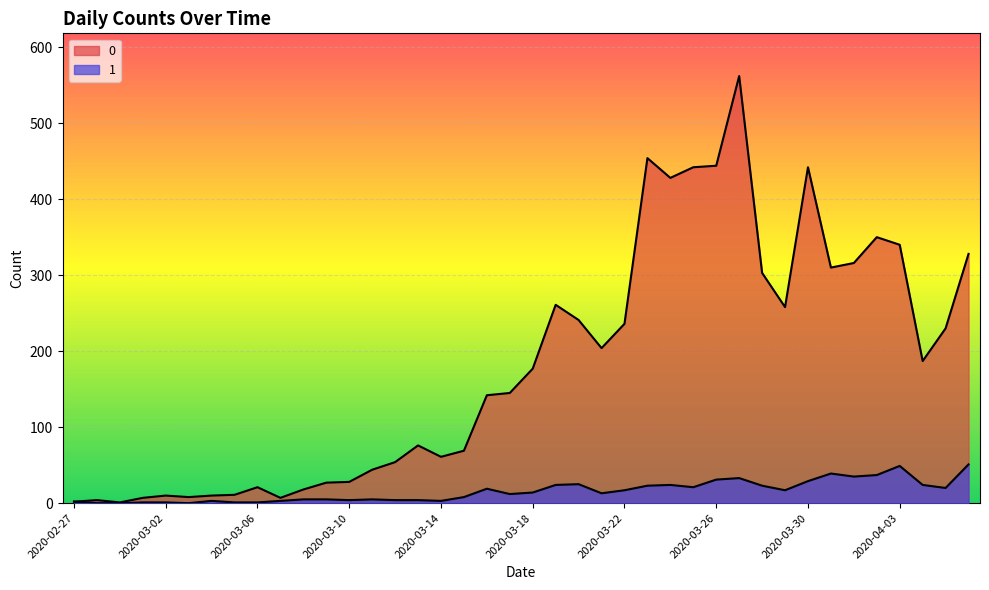

What is the total value across all series at 2020-03-17?

157